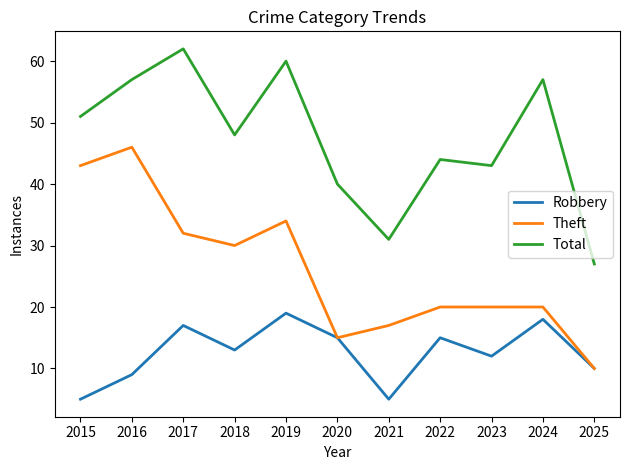

What are all the series names shown in the legend?

Robbery, Theft, Total